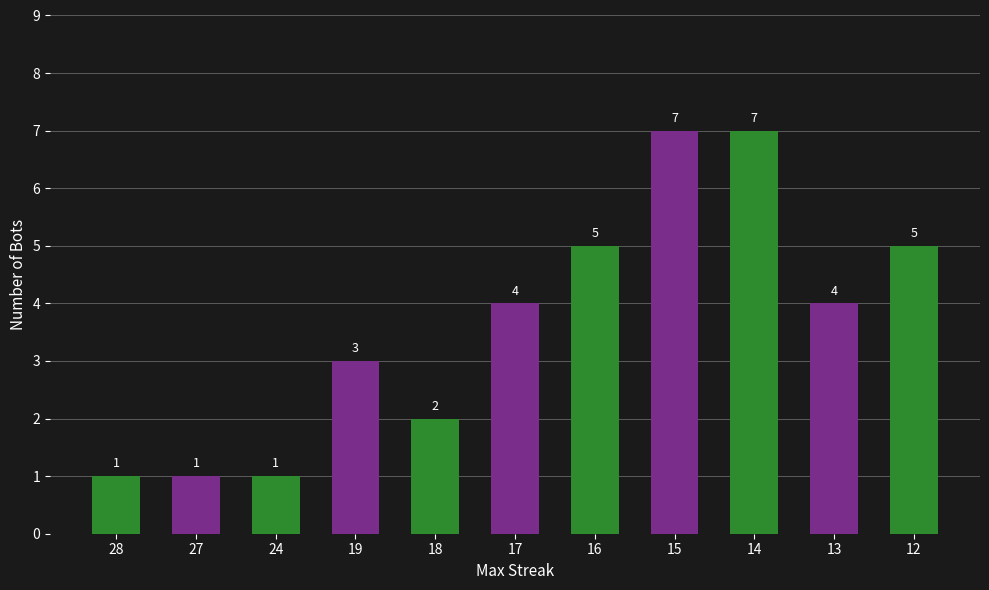

What is the value of the 7th bar from the left?

5